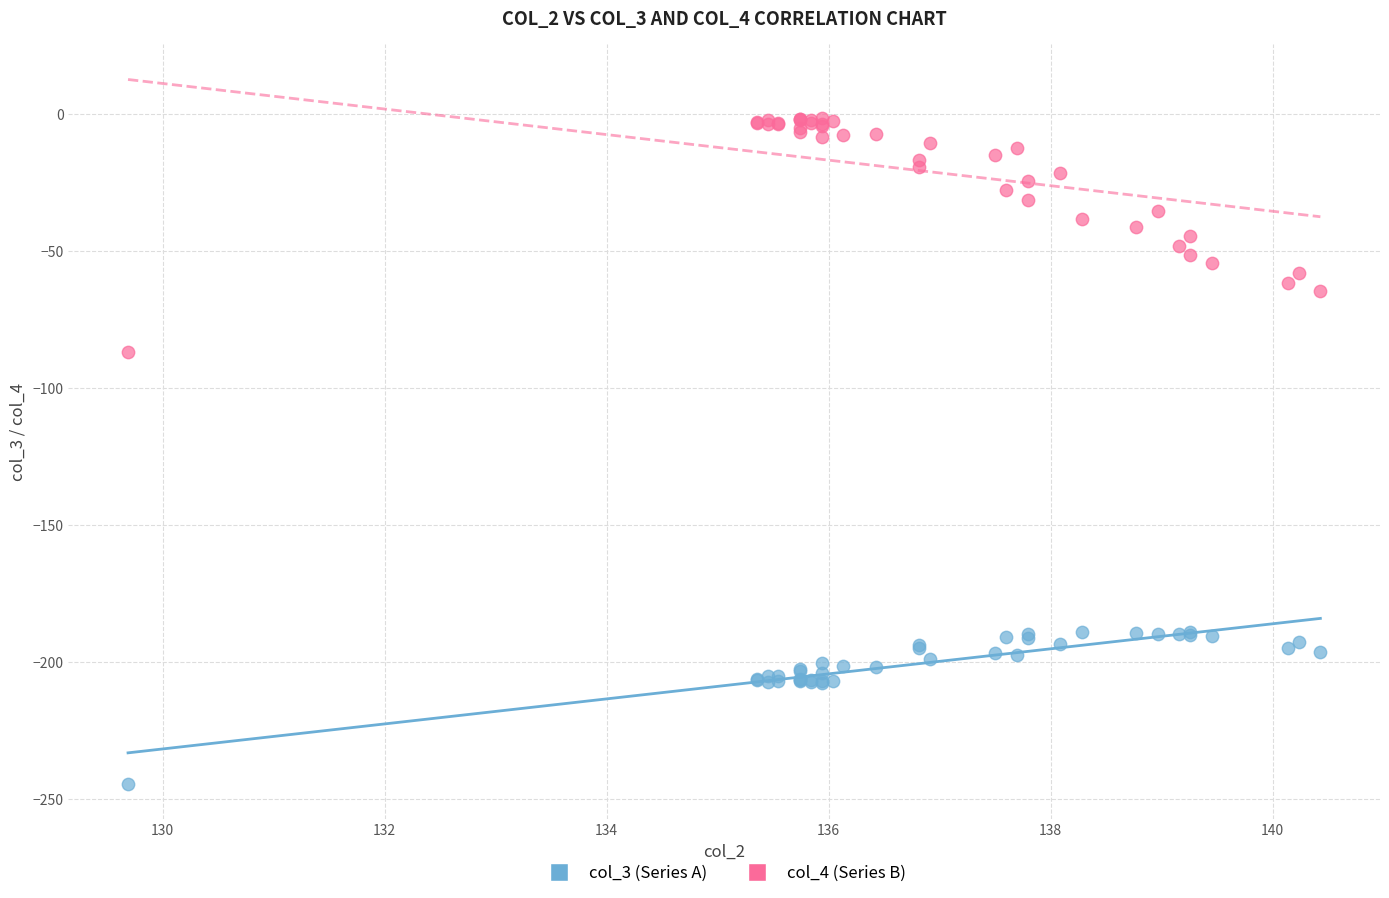

Which series reaches the maximum Y coordinate?

col_4 (Series B)